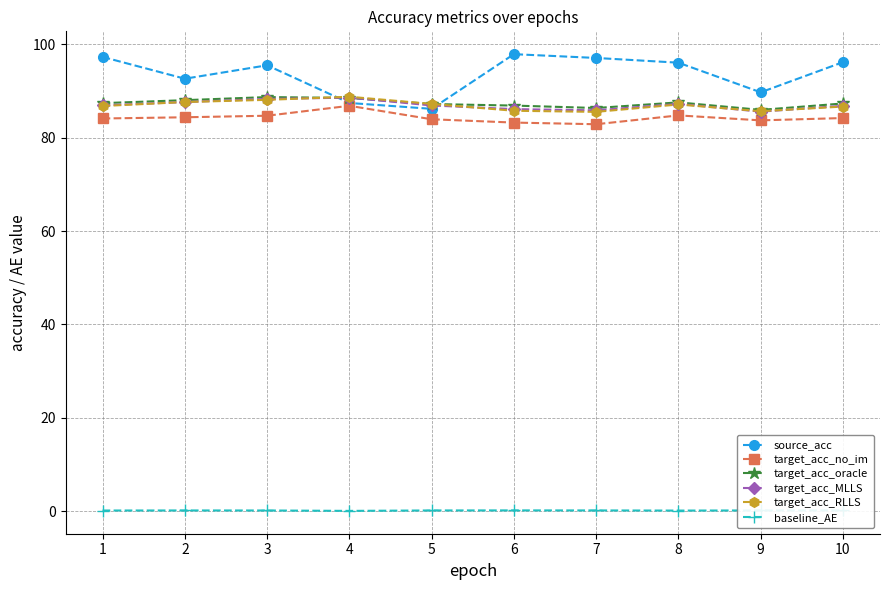

What is the greatest value displayed?

97.8